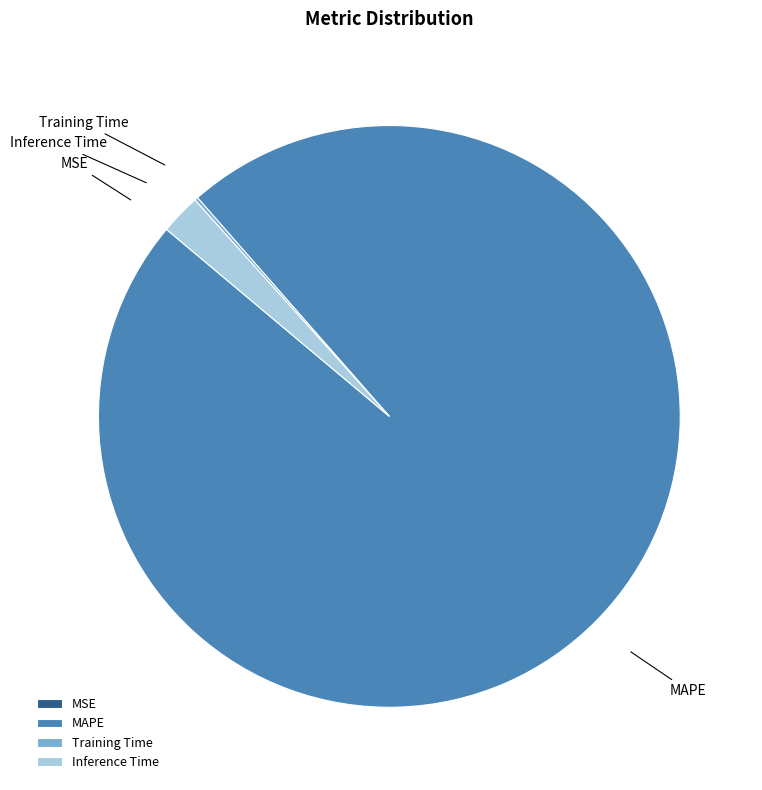

True or false: Inference Time accounts for 10% of the total.

False